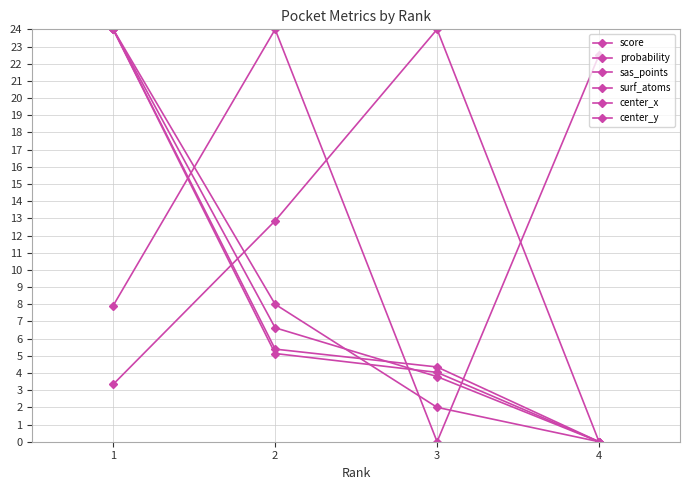

Does the chart display data point markers on the line(s)?

Yes